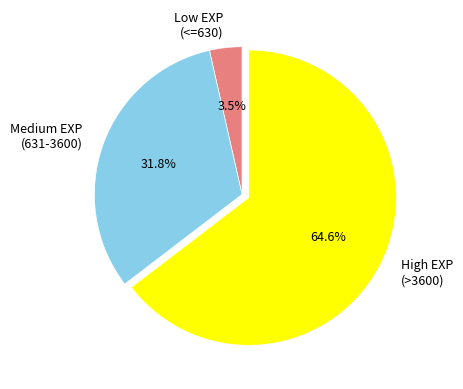

Is Low EXP (<=630) the majority of the pie?

No